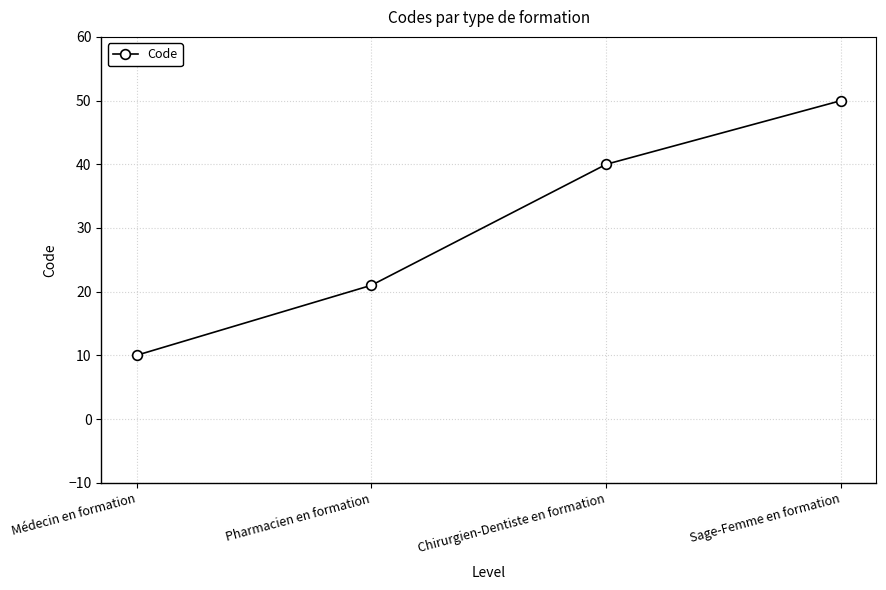

At which label is the value closest to 30?

Pharmacien en formation